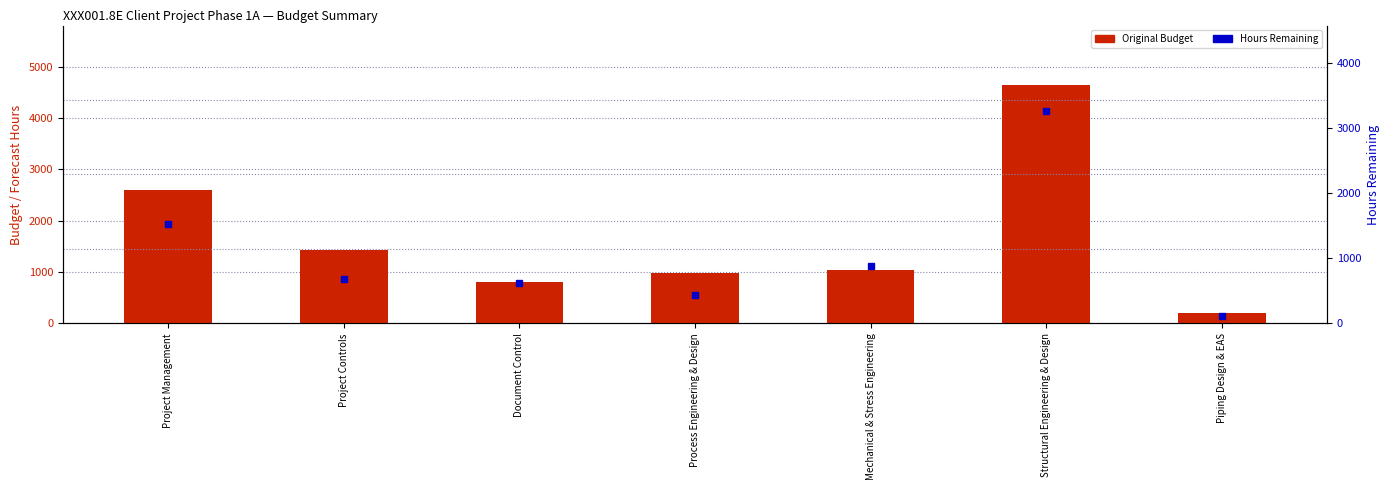

What is the sum of all Hours Remaining values?

7526.5